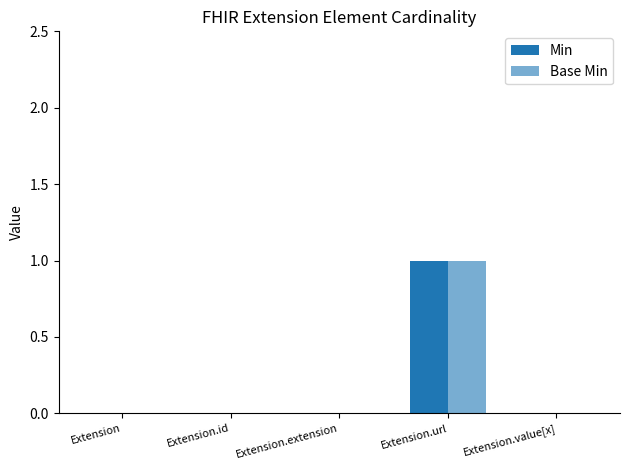

At which category is the sum across all series the highest?

Extension.url